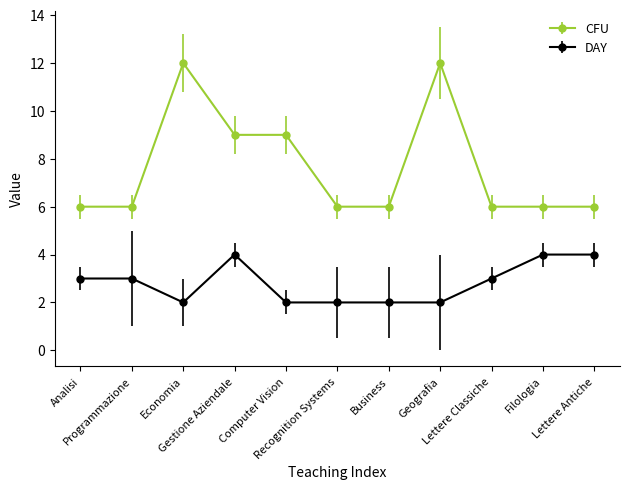

Is the value of CFU at Filologia greater than the value of DAY at Lettere Classiche?

Yes